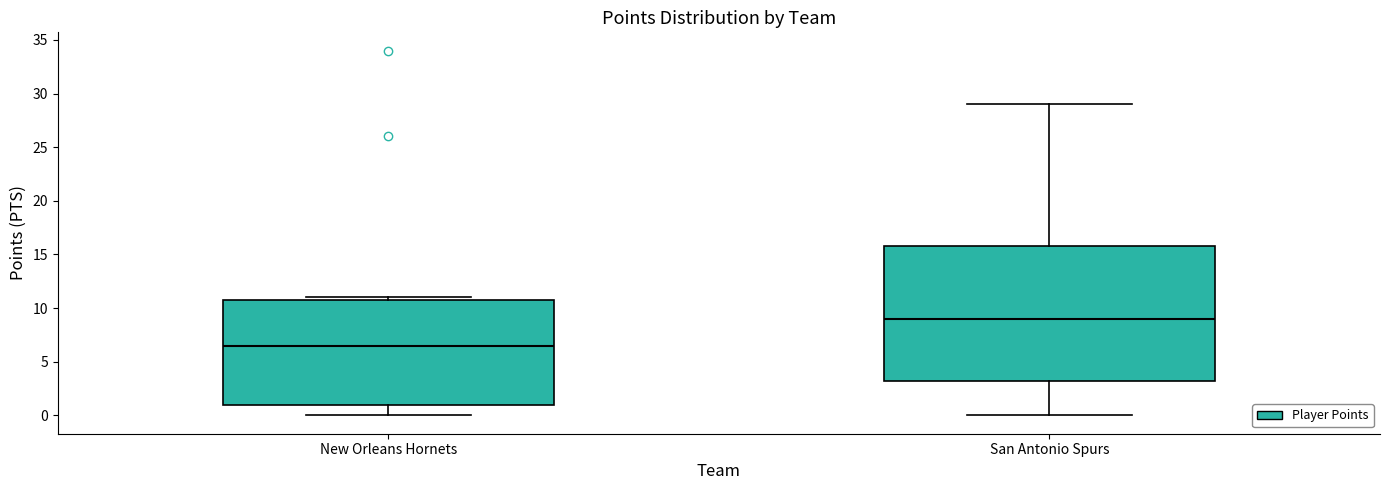

Comparing the boxes themselves (not the whiskers), which one is the tallest?

San Antonio Spurs